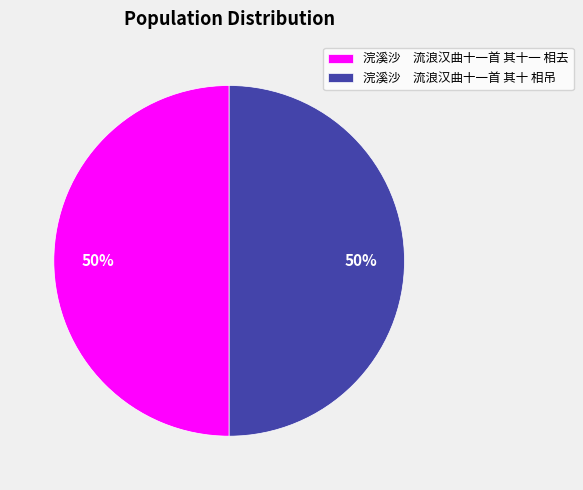

To the nearest percent, what portion does 浣溪沙 流浪汉曲十一首 其十一 相去 represent?

50%